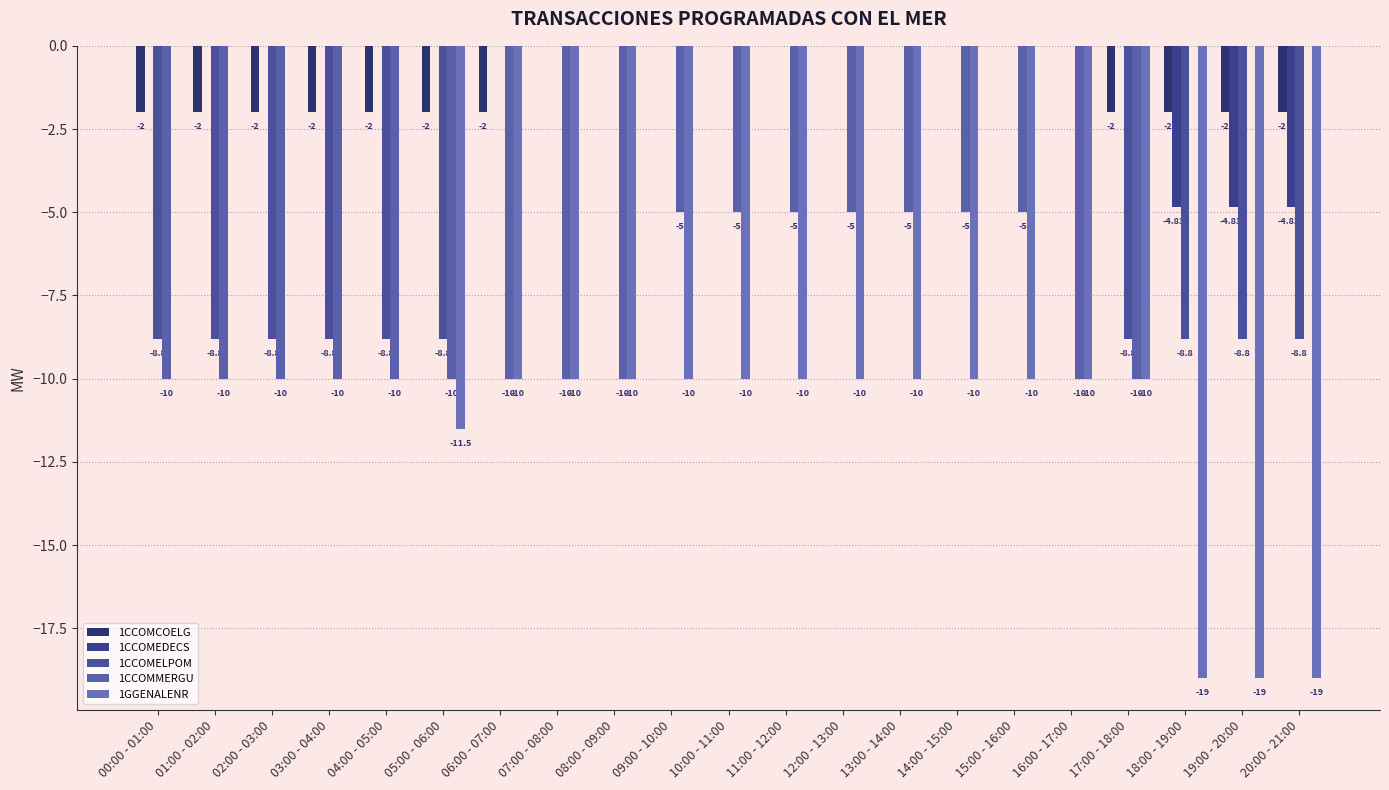

What are all the series names shown in the legend?

1CCOMCOELG, 1CCOMEDECS, 1CCOMELPOM, 1CCOMMERGU, 1GGENALENR